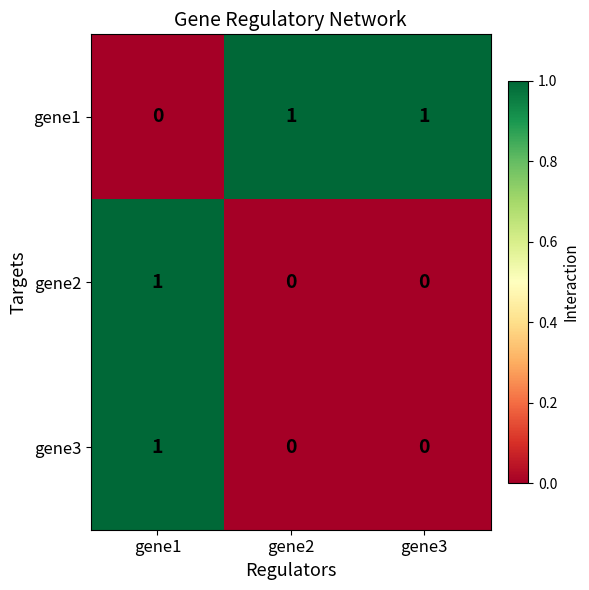

At which category is the sum across all series the highest?

gene1